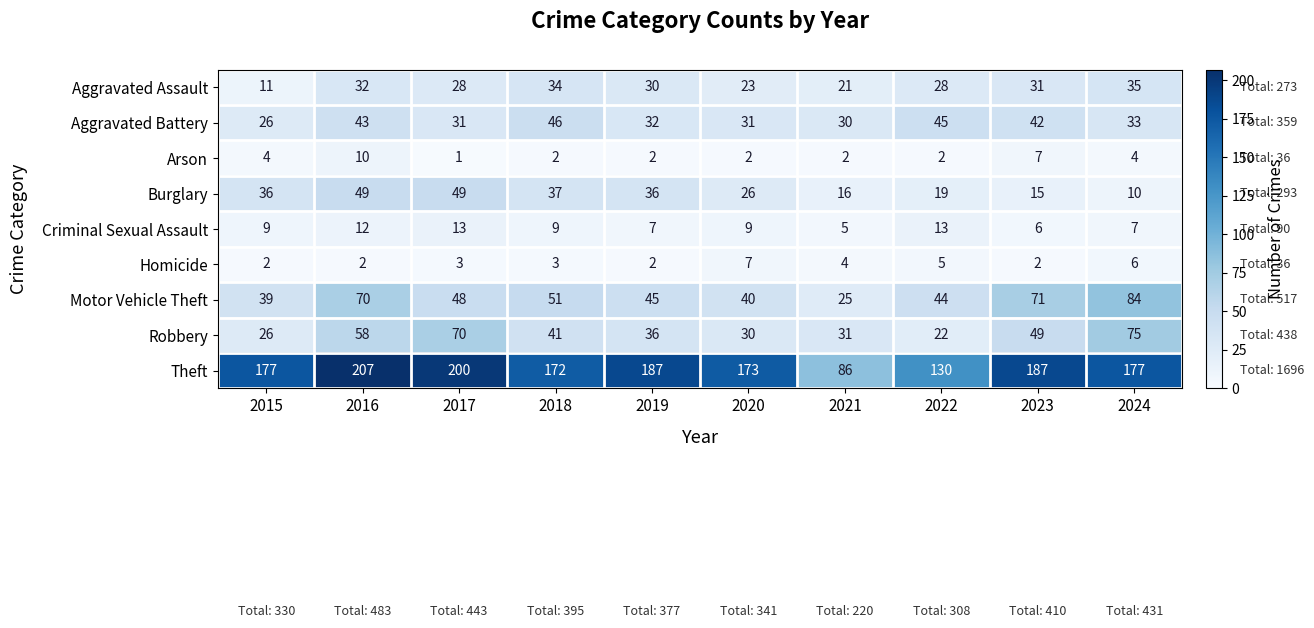

What is the spread (max minus min) of values at 2017?

199